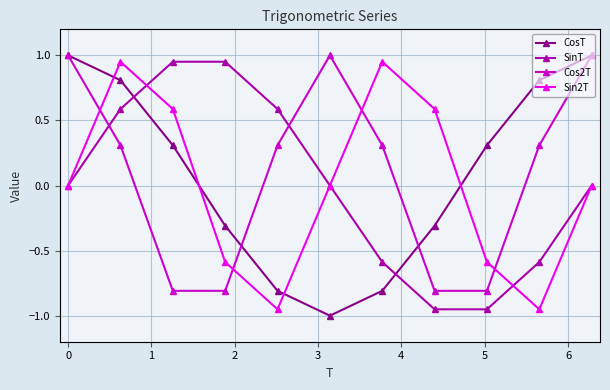

How many values in the Cos2T series are below 0?

4